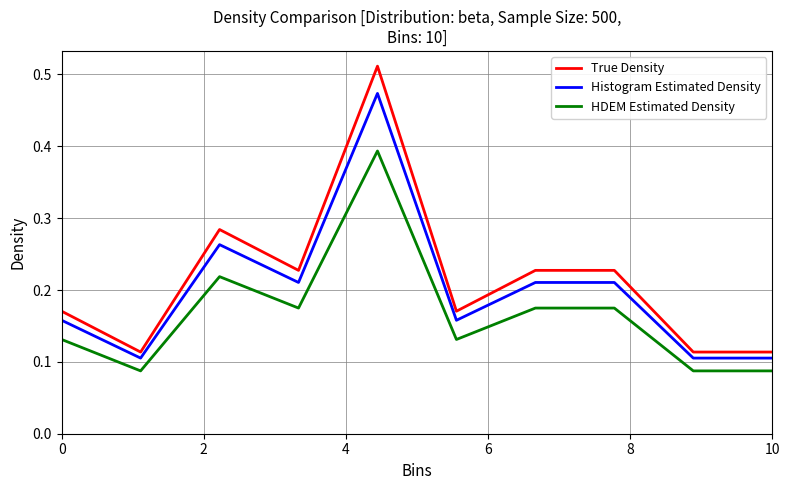

Which series has the largest range (max minus min)?

True Density